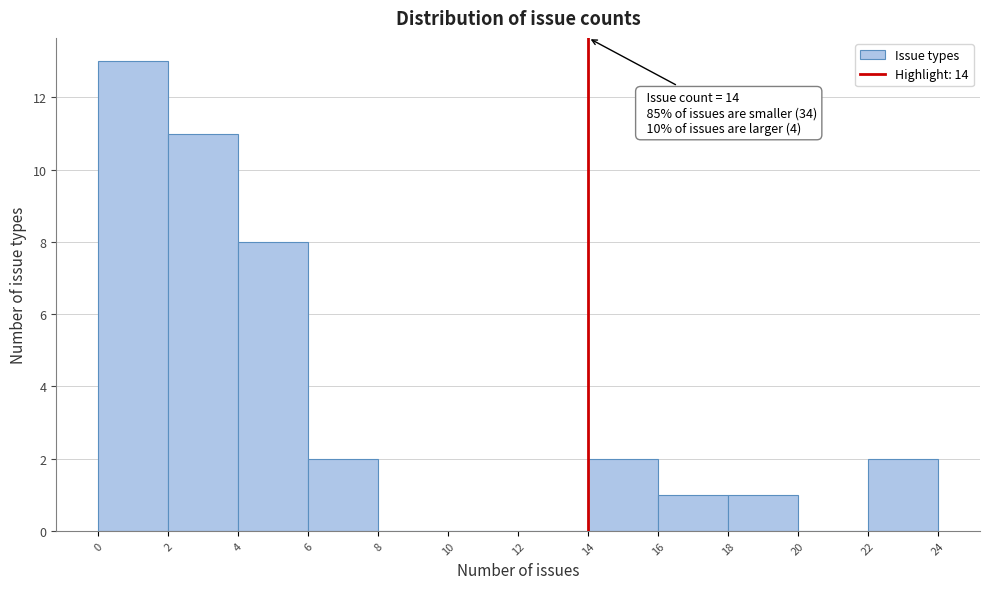

Over which range of the x-axis is the bar tallest?

0 to 2